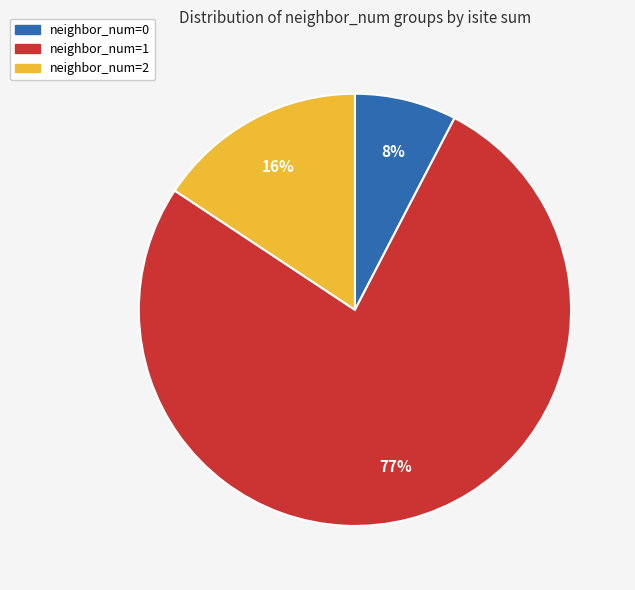

Is there any slice that represents more than half of the pie?

Yes